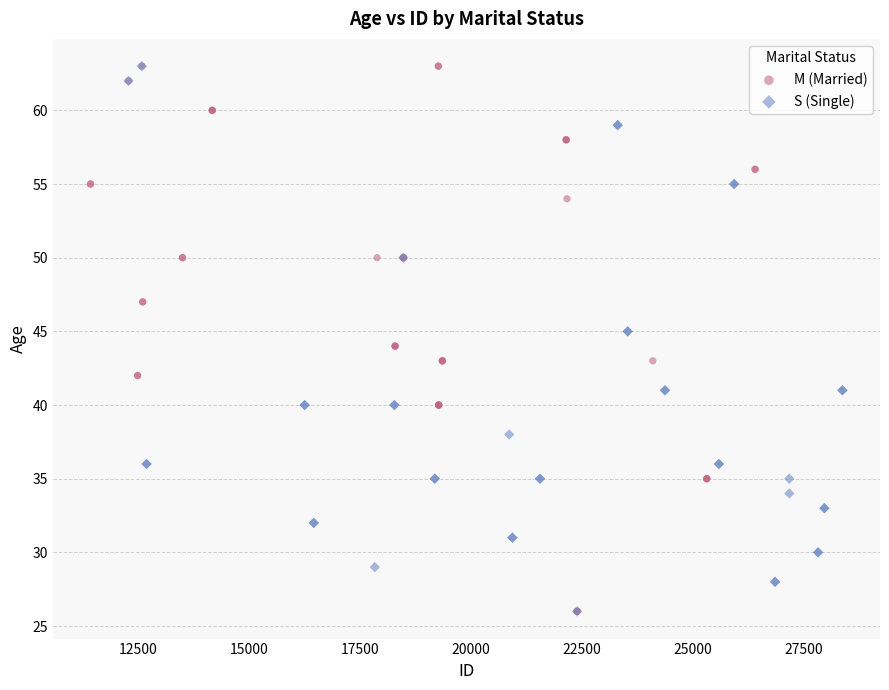

Which series has the widest spread of Y values?

M (Married)